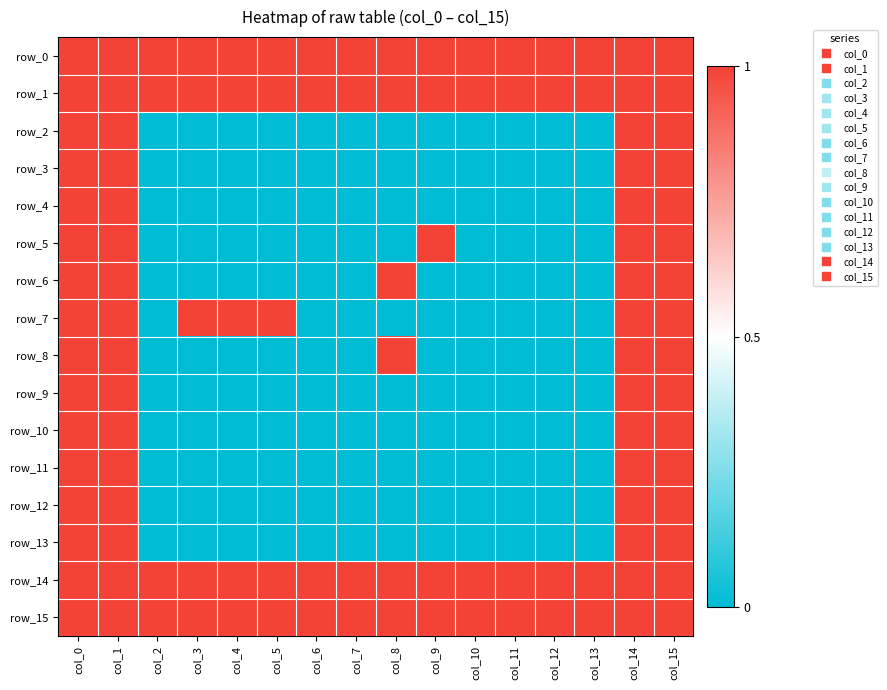

At how many categories does at least one series exceed 0?

16